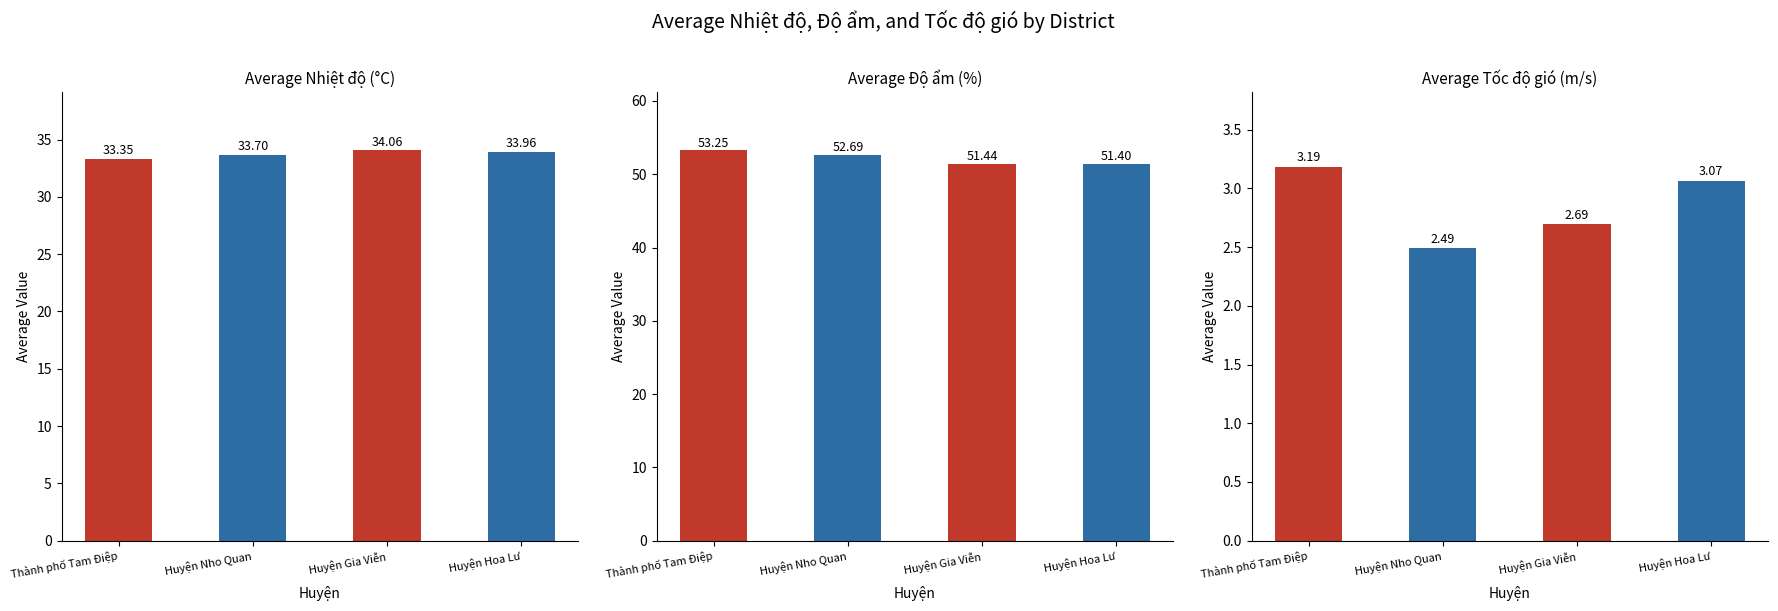

At which label does Avg Tốc độ gió reach its peak?

Thành phố Tam Điệp